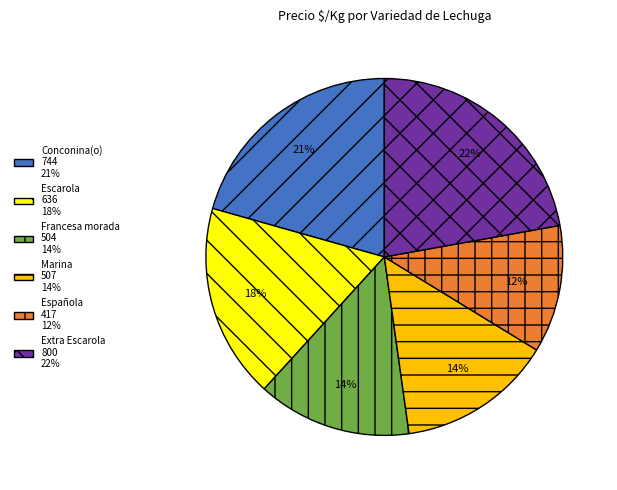

Which has a higher value, Francesa morada 504 14% or Española 417 12%?

Francesa morada 504 14%